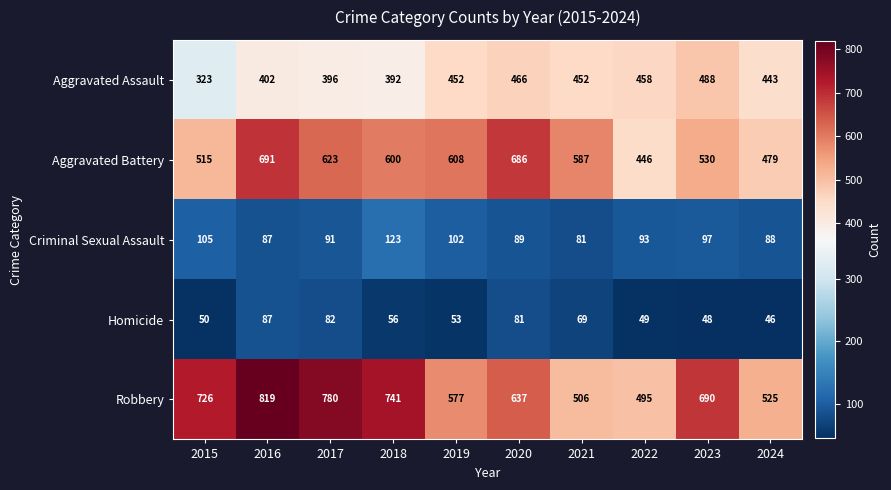

What is the highest value of the Aggravated Battery series?

691